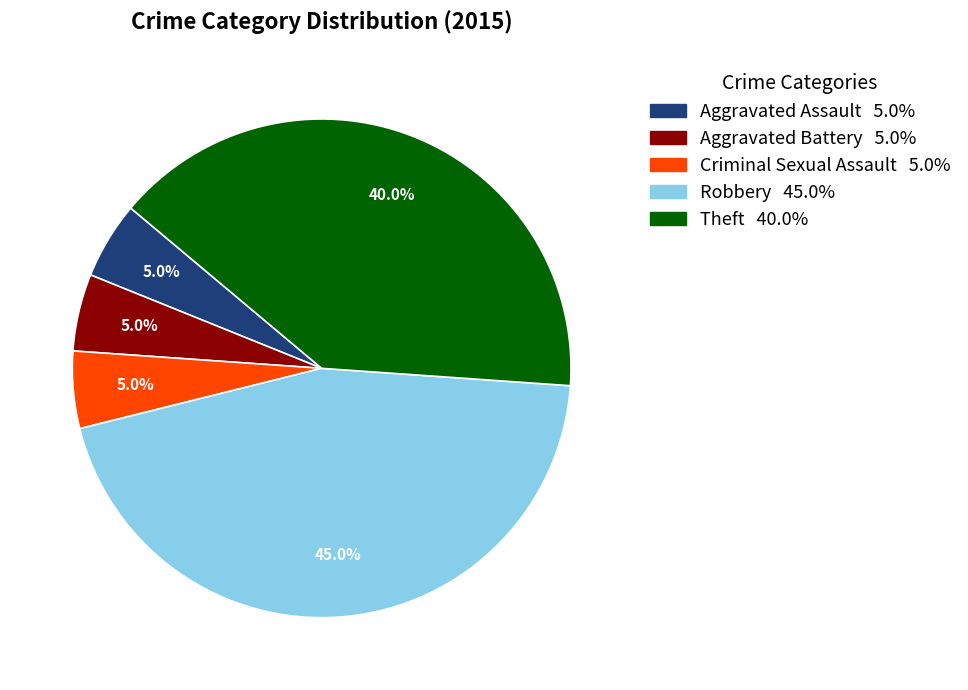

Is Criminal Sexual Assault the majority of the pie?

No